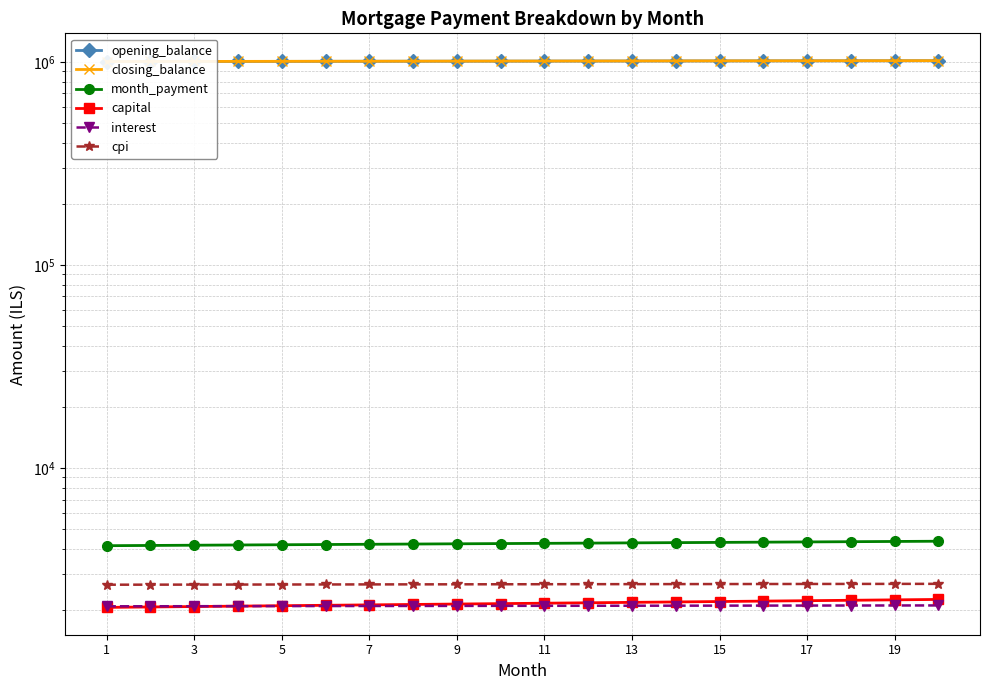

What is the minimum value for cpi?

2668.3